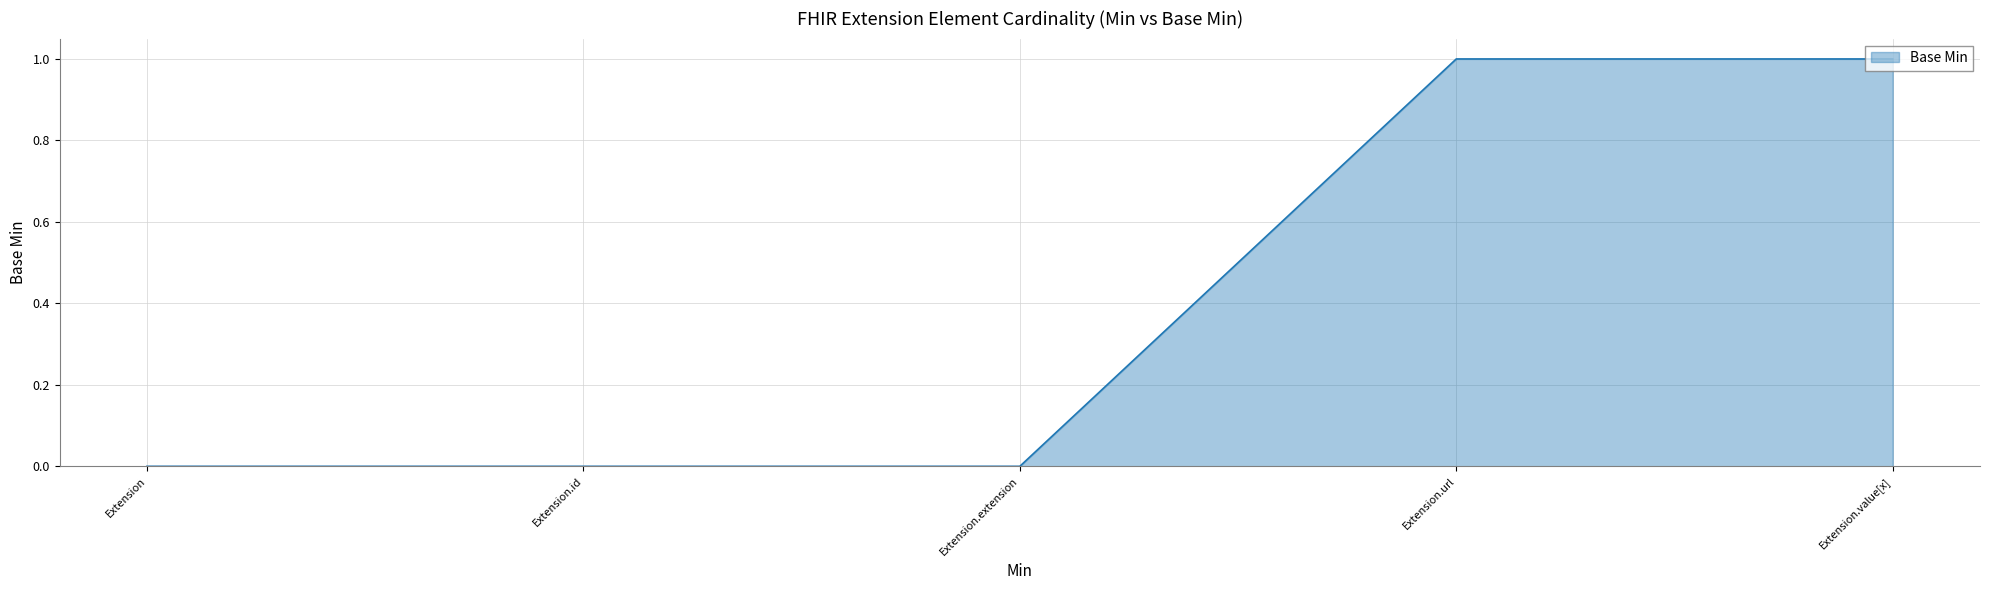

True or false: the data shows 0 at Extension.value[x].

False